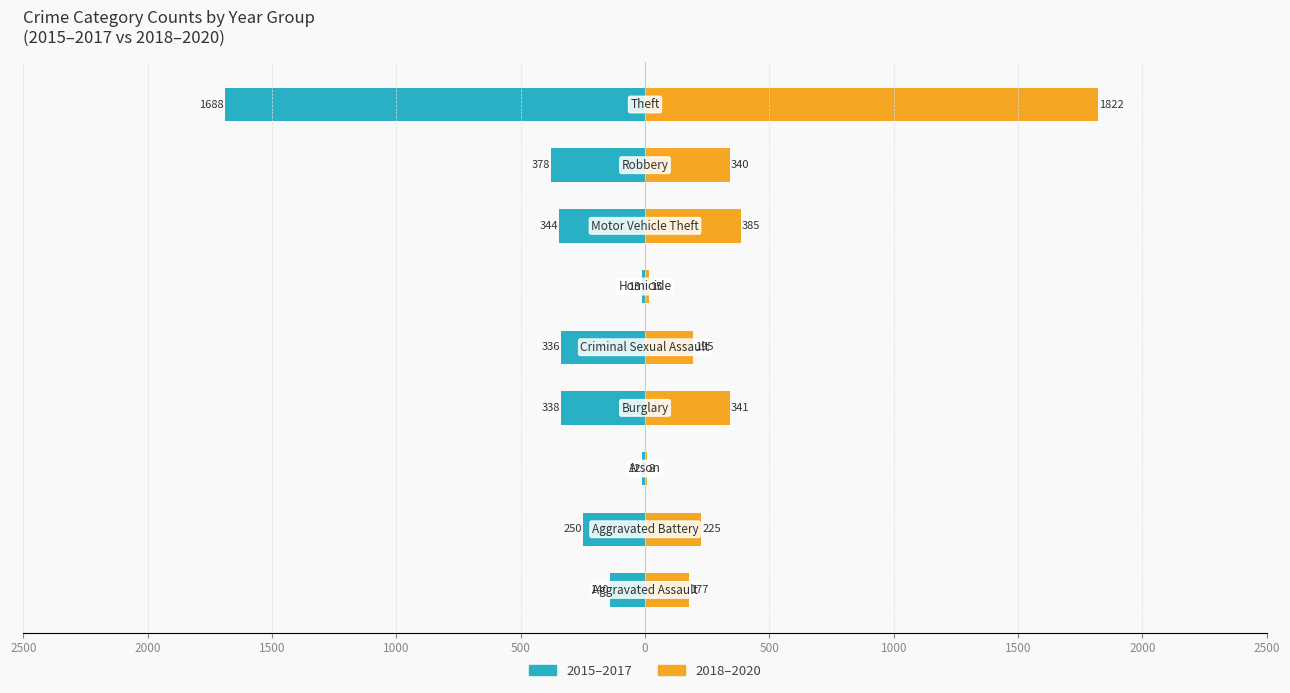

Is it true that 2015–2017 equals -153 at 1000?

False